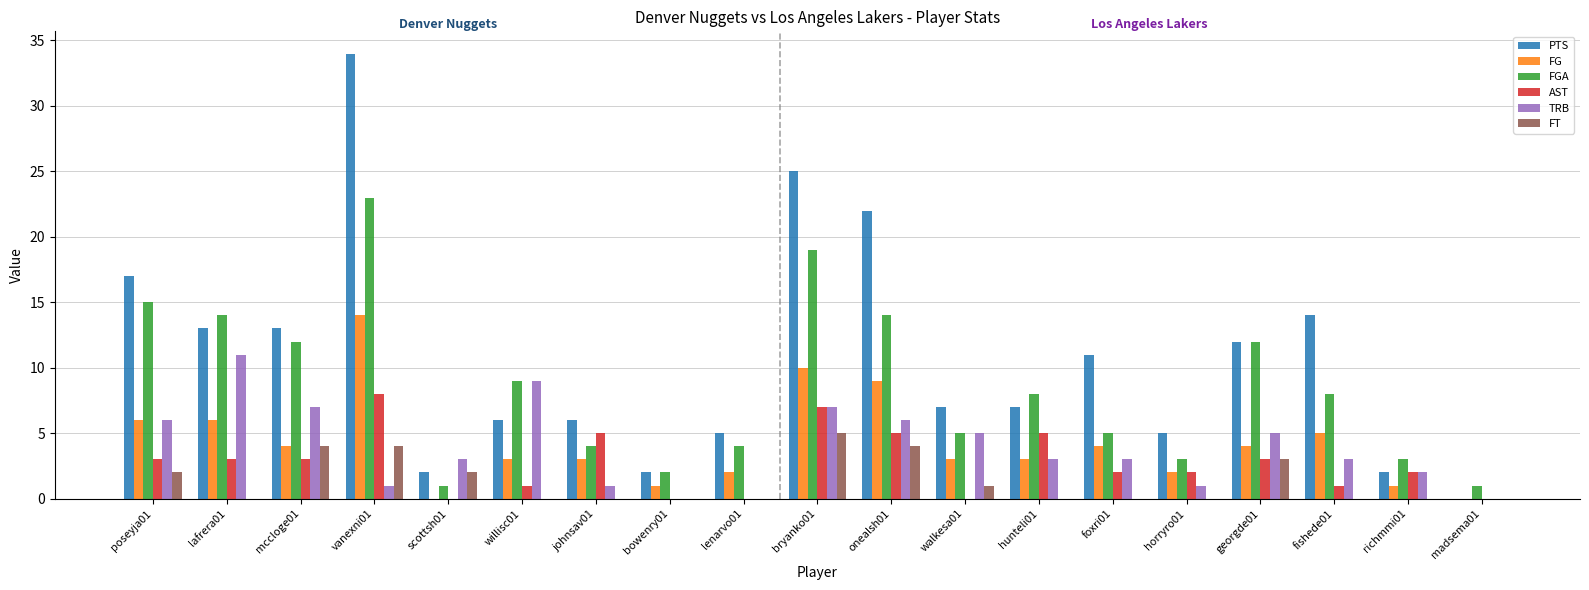

The value of FT at onealsh01 is 4. True or false?

True